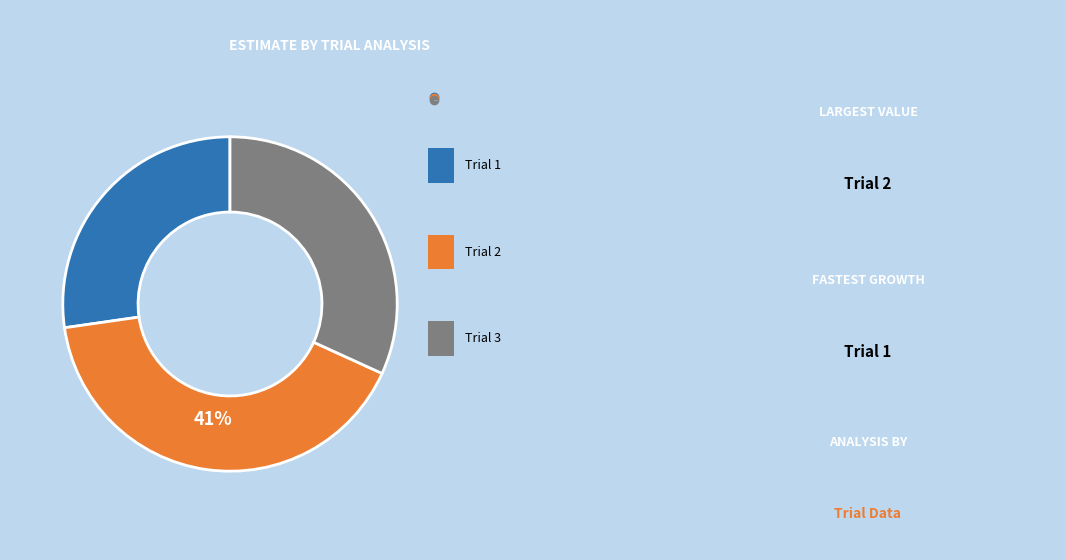

How many segments does this pie chart have?

3